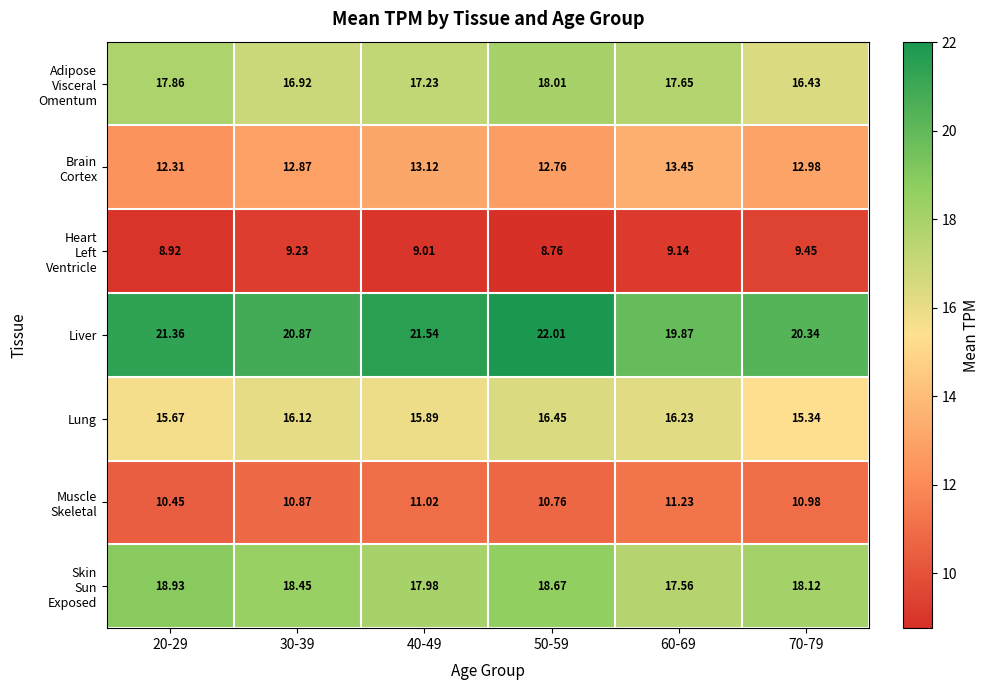

Which series has the largest total across all categories?

Liver